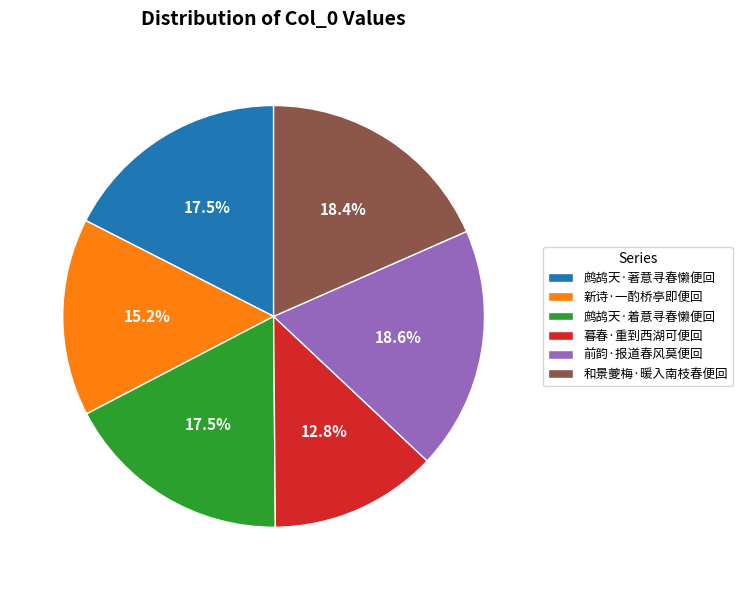

Which slice is the smallest?

暮春·重到西湖可便回